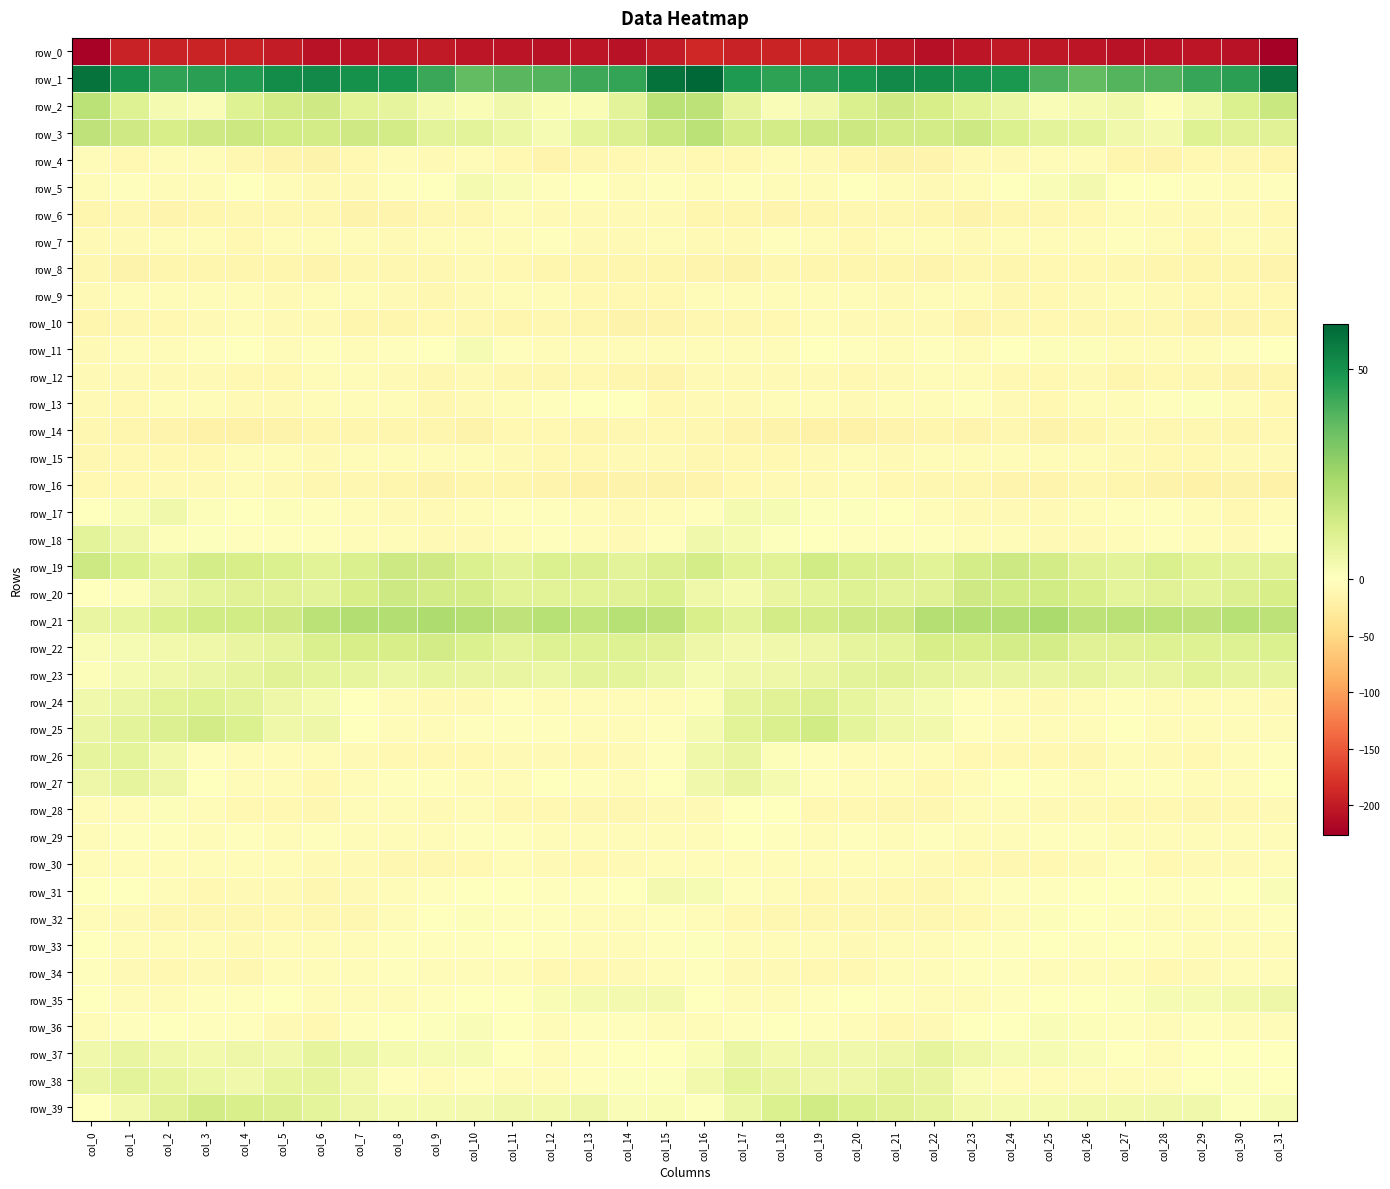

At which label does row_27 first exceed -2?

col_0